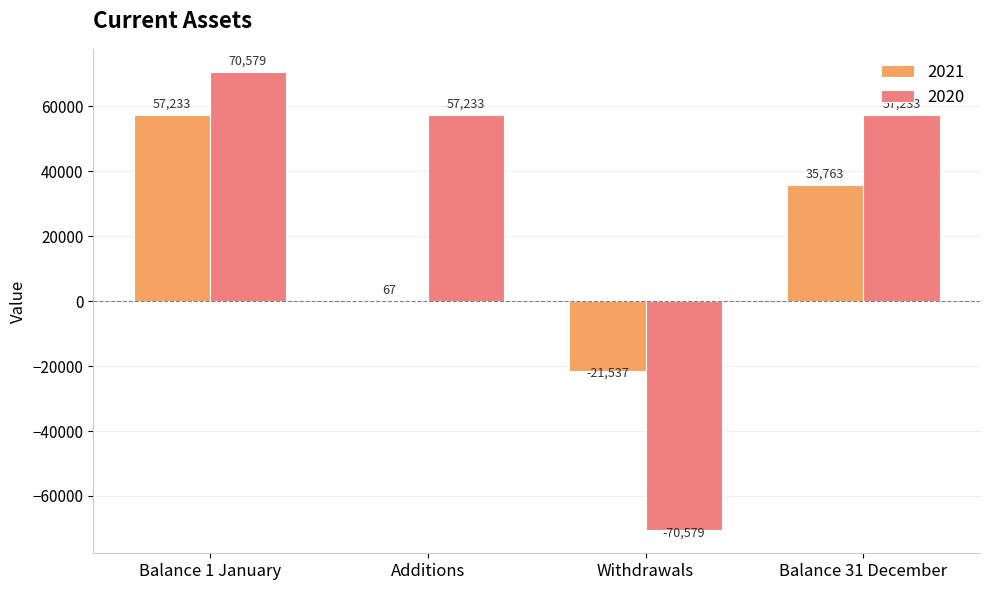

At which label does 2020 reach its peak?

Balance 1 January